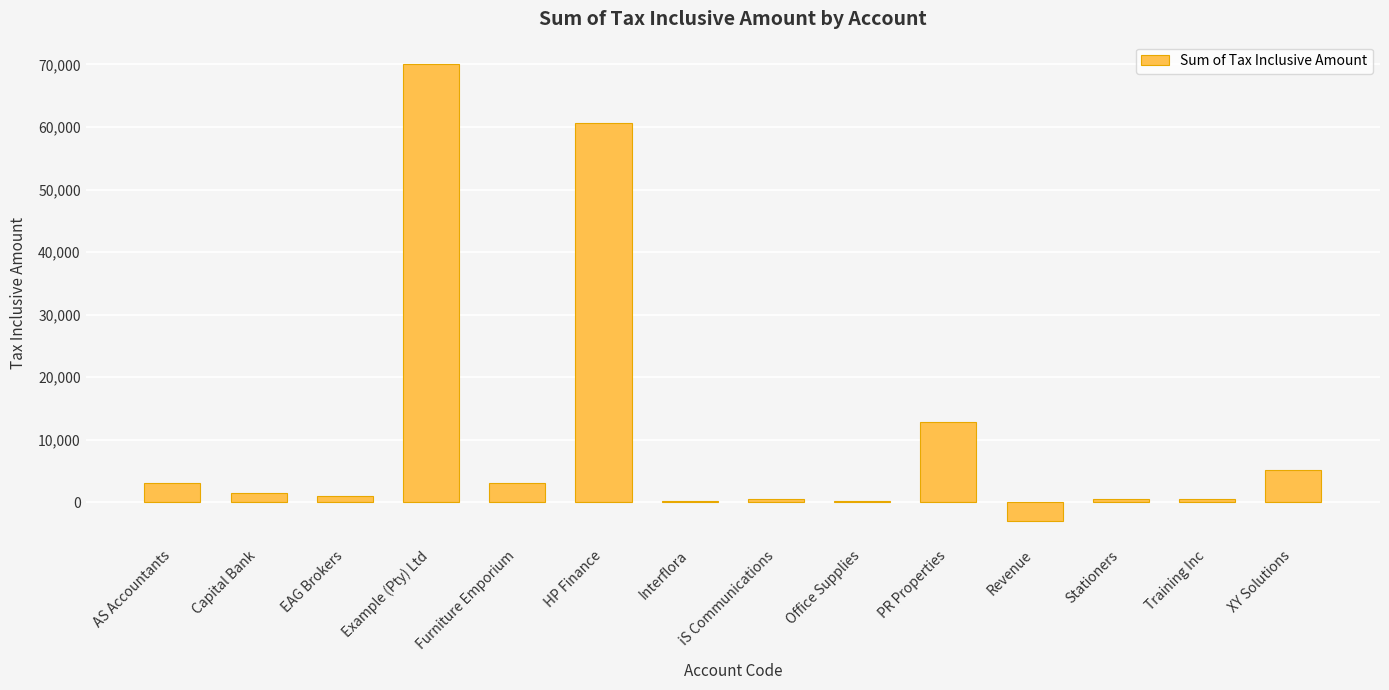

At which label does the data first exceed 1470?

AS Accountants